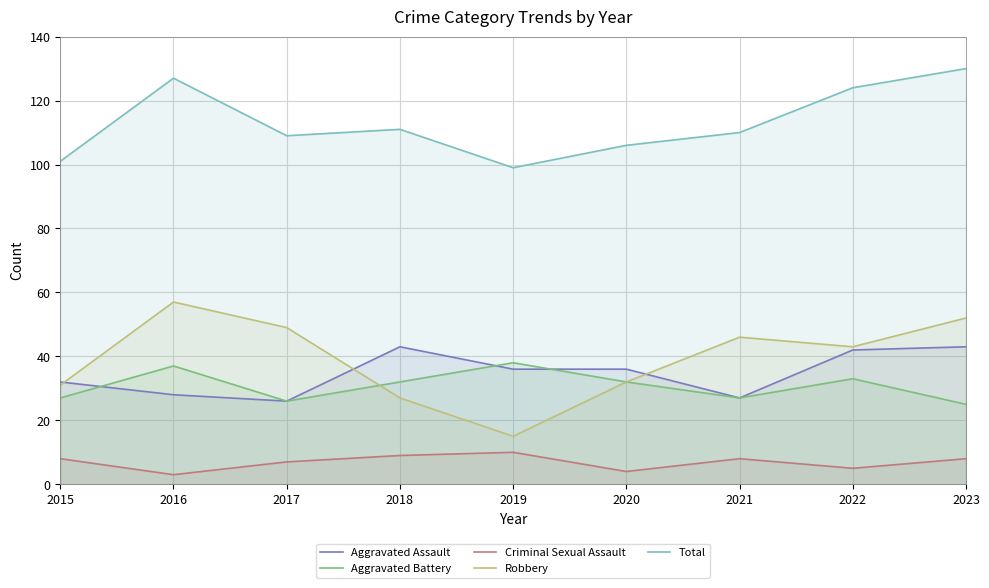

Which series changed the most between 2016 and 2018?

Robbery